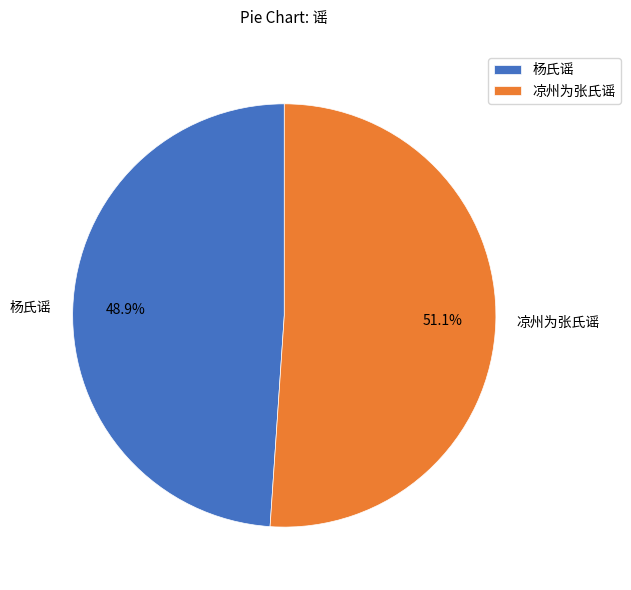

What is the ratio of the value at 凉州为张氏谣 to the value at 杨氏谣?

1.0